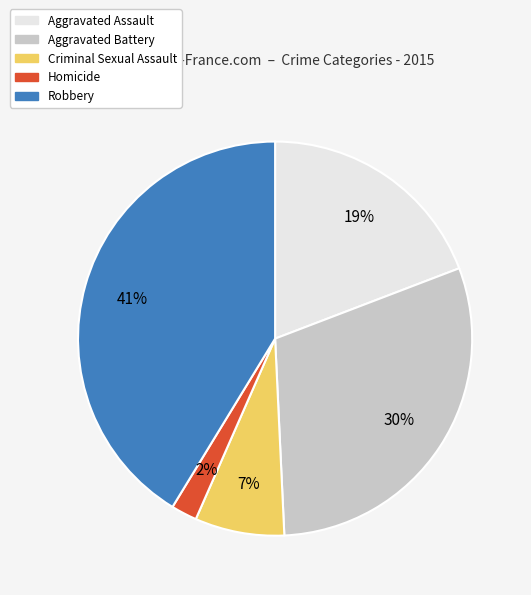

To the nearest percent, what is the combined percentage of Robbery and Homicide?

43%